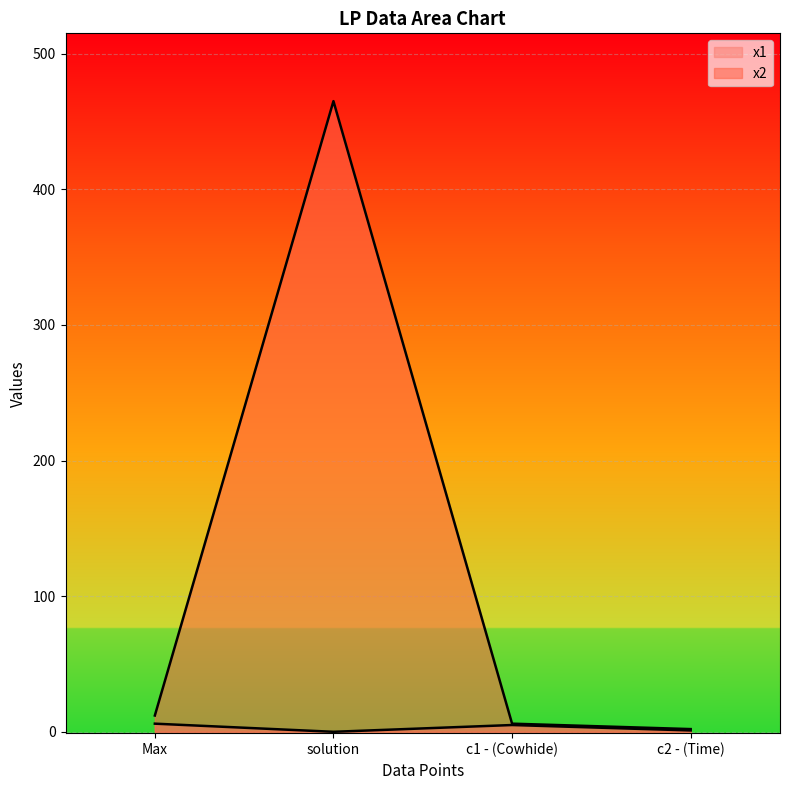

What are all the series names shown in the legend?

x1, x2